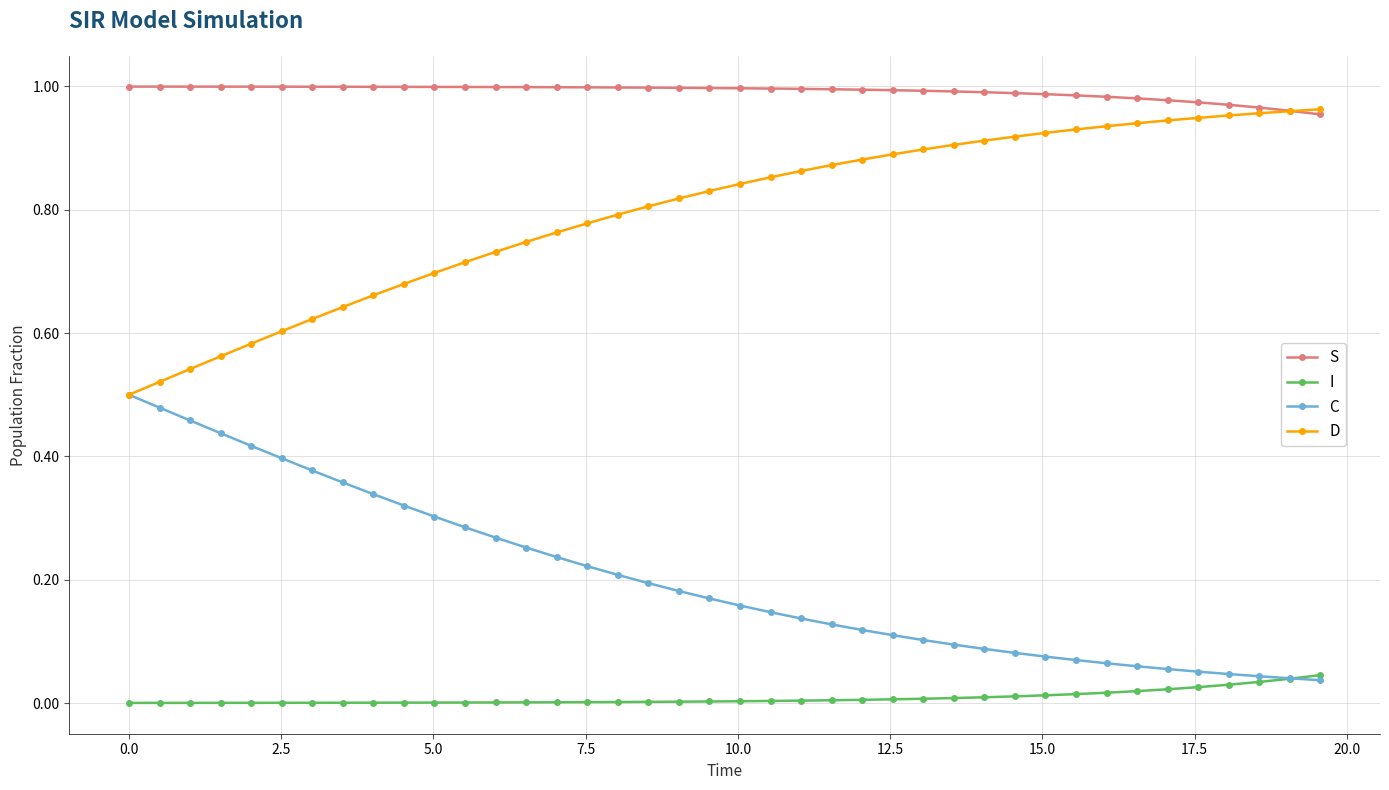

List the series in order of their overall mean, highest first.

S, D, C, I